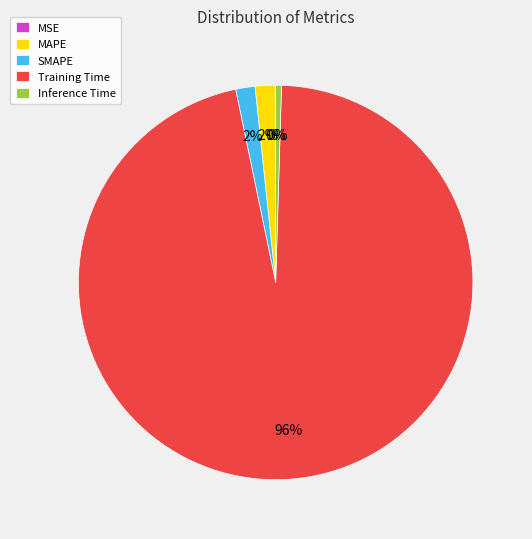

To the nearest percent, what is the difference between the largest and smallest slice percentages?

96%